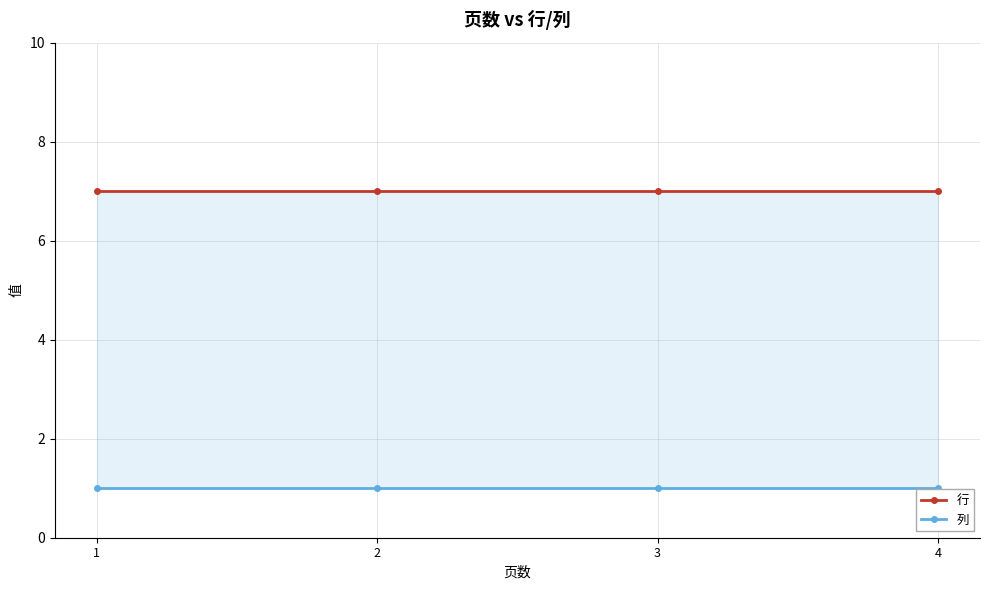

Does the chart display data point markers on the line(s)?

Yes